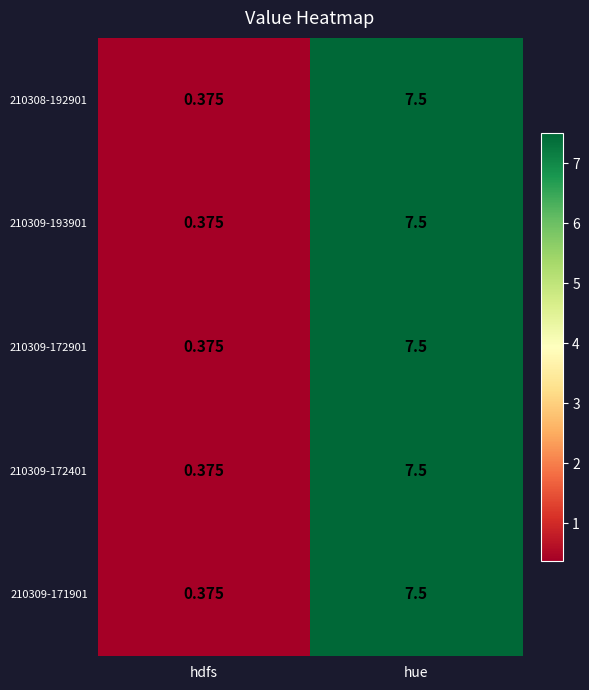

At which category is the sum across all series the highest?

hue